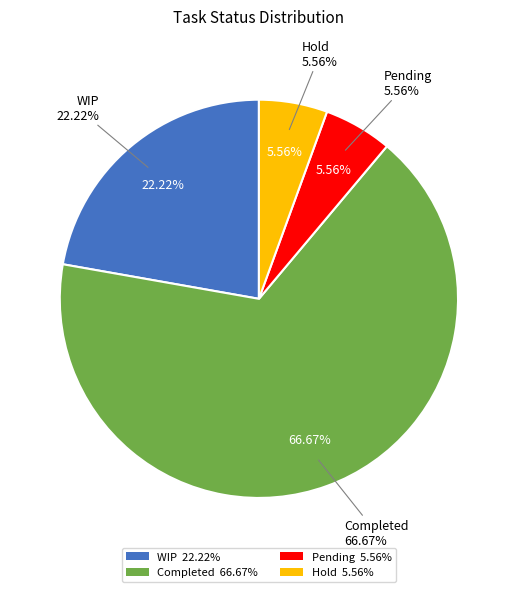

Does any single category account for the majority?

Yes